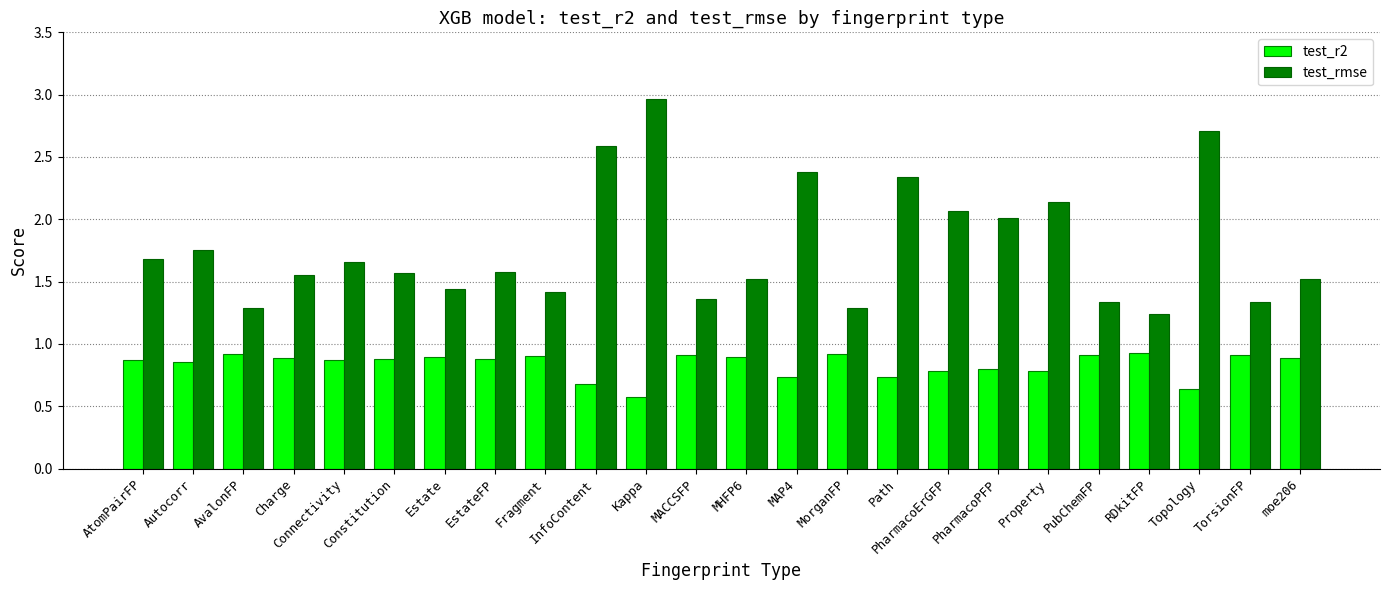

What is the approximate value of test_r2 at PharmacoPFP?

0.8